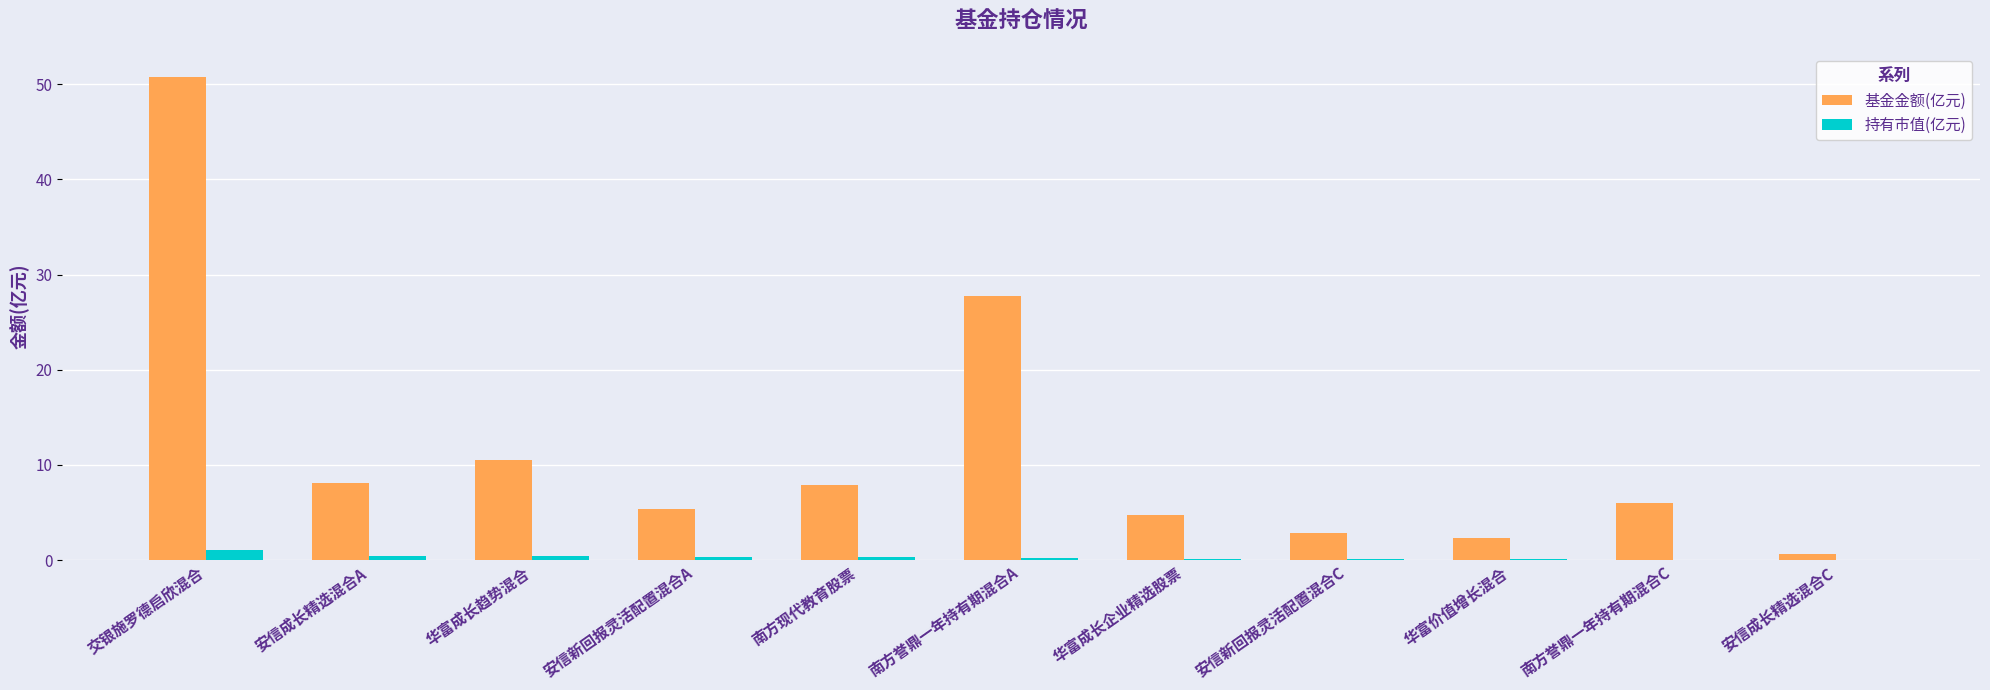

At which category is the sum across all series the highest?

交银施罗德启欣混合